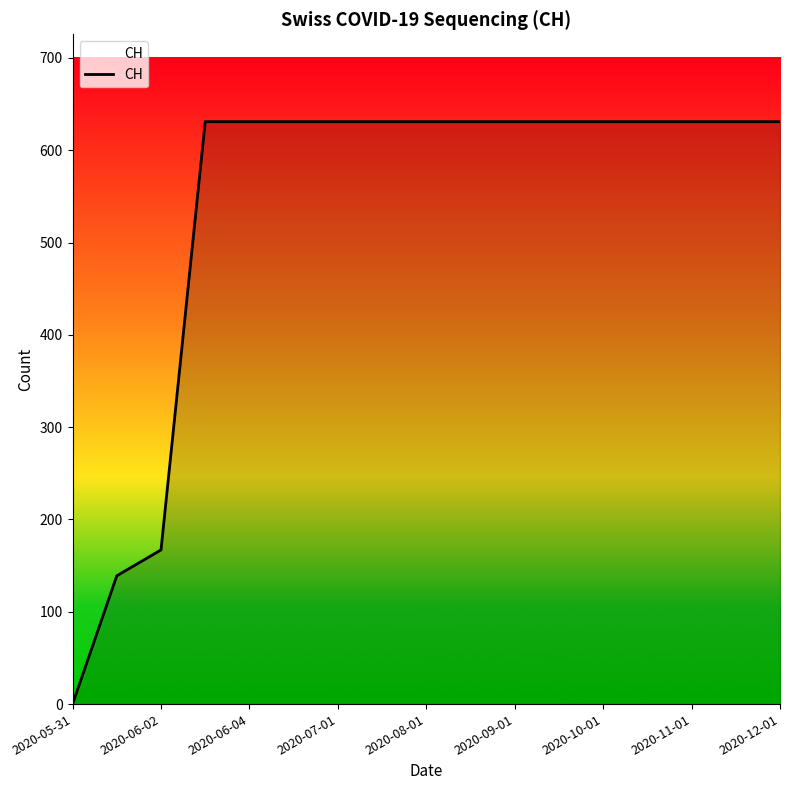

What is the maximum value shown in the chart?

631